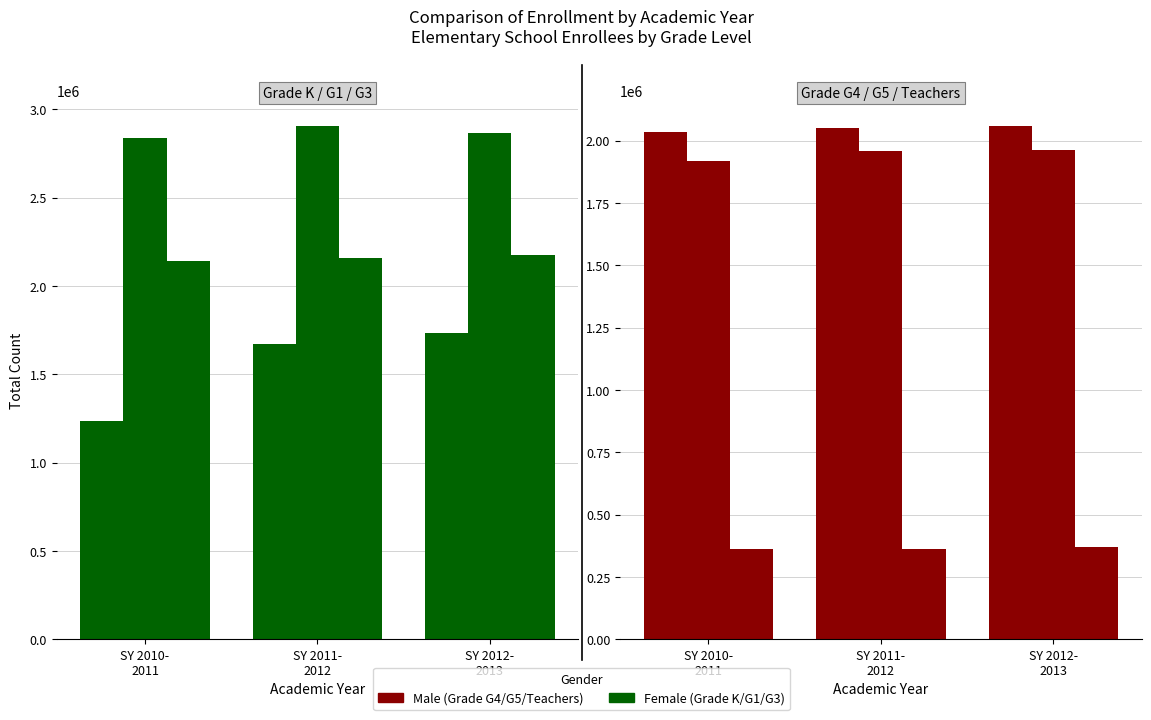

What is the approximate value of Enrollees_G5 at SY 2010-
2011?

1916665